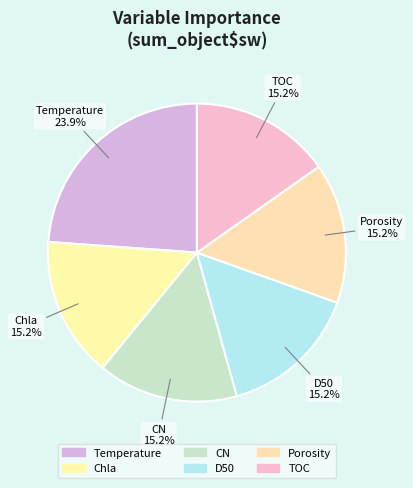

Does any single category account for the majority?

No